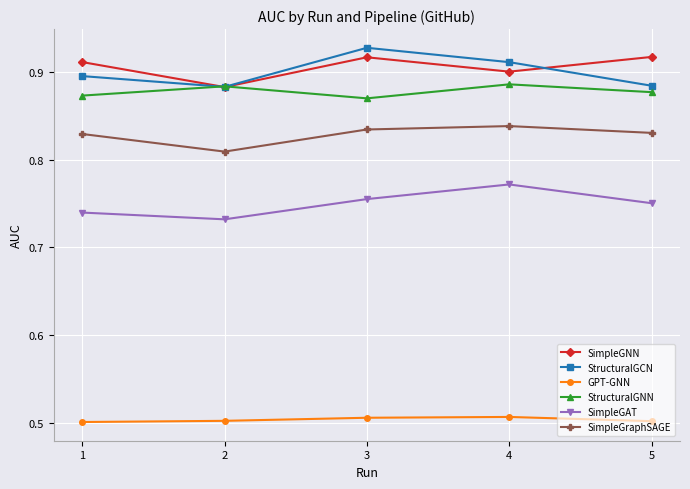

Is the value of StructuralGCN at 5 greater than the value of SimpleGAT at 4?

Yes